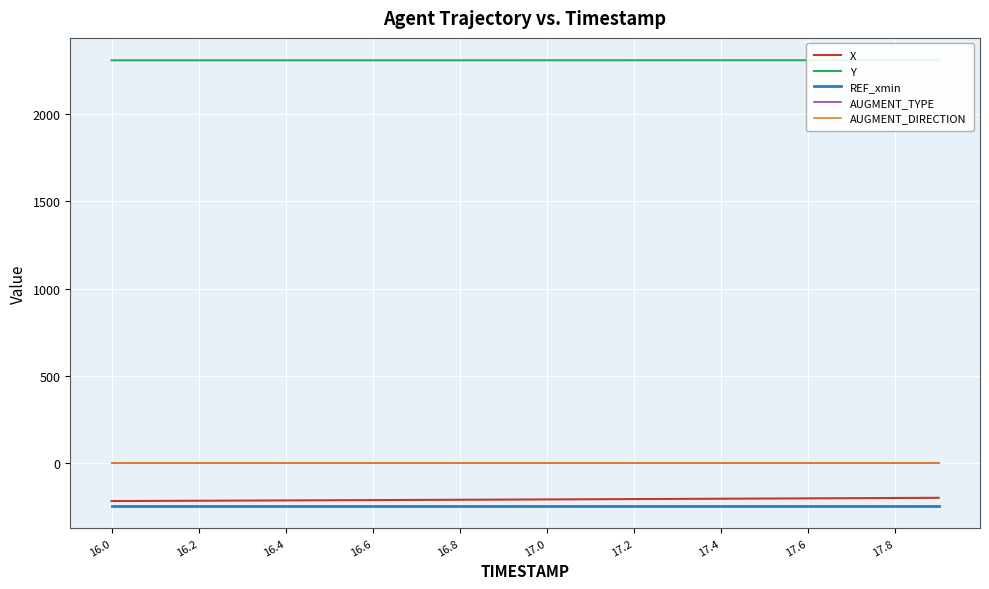

How many series are shown in this chart?

5